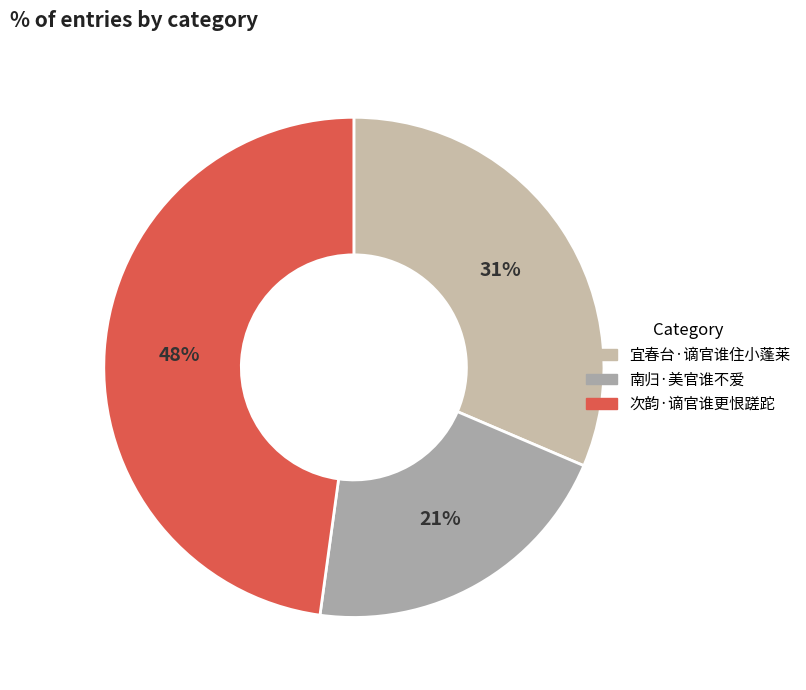

Rank the categories by value from highest to lowest.

次韵·谪官谁更恨蹉跎, 宜春台·谪官谁住小蓬莱, 南归·美官谁不爱